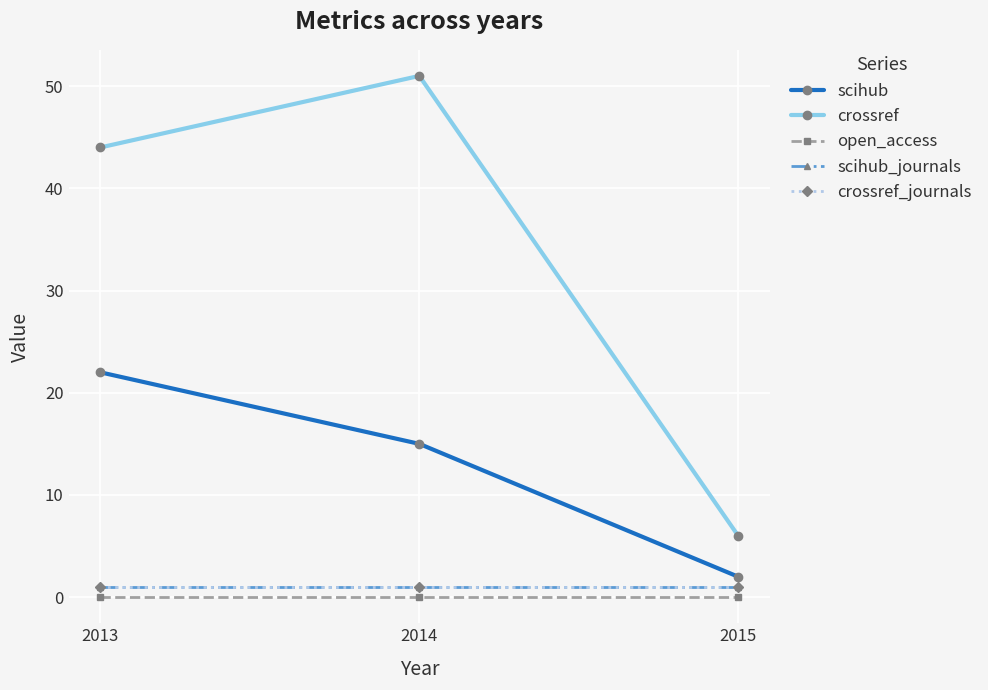

At 2015, list the series in order from smallest to largest.

open_access, scihub_journals, crossref_journals, scihub, crossref